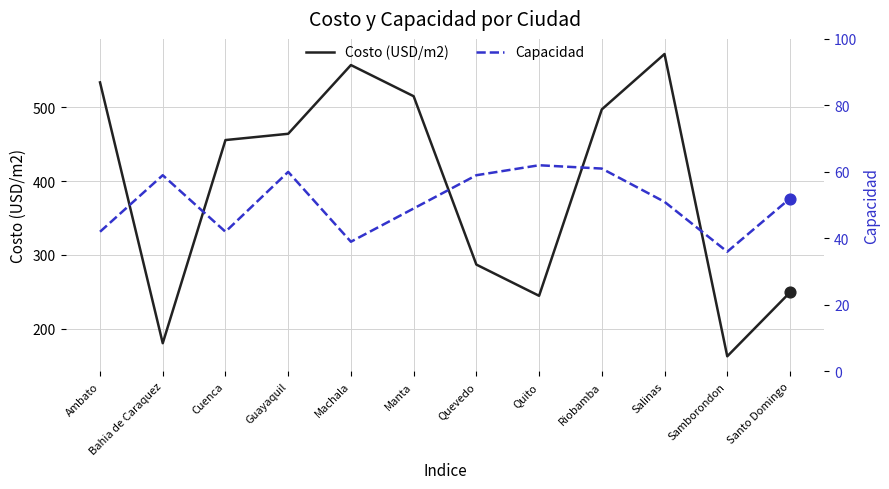

Which series has the largest total across all categories?

Costo (USD/m2)